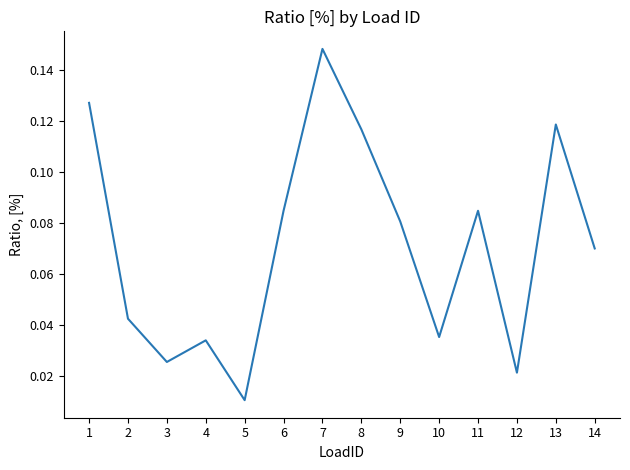

At which category does the chart reach its minimum across all series?

5